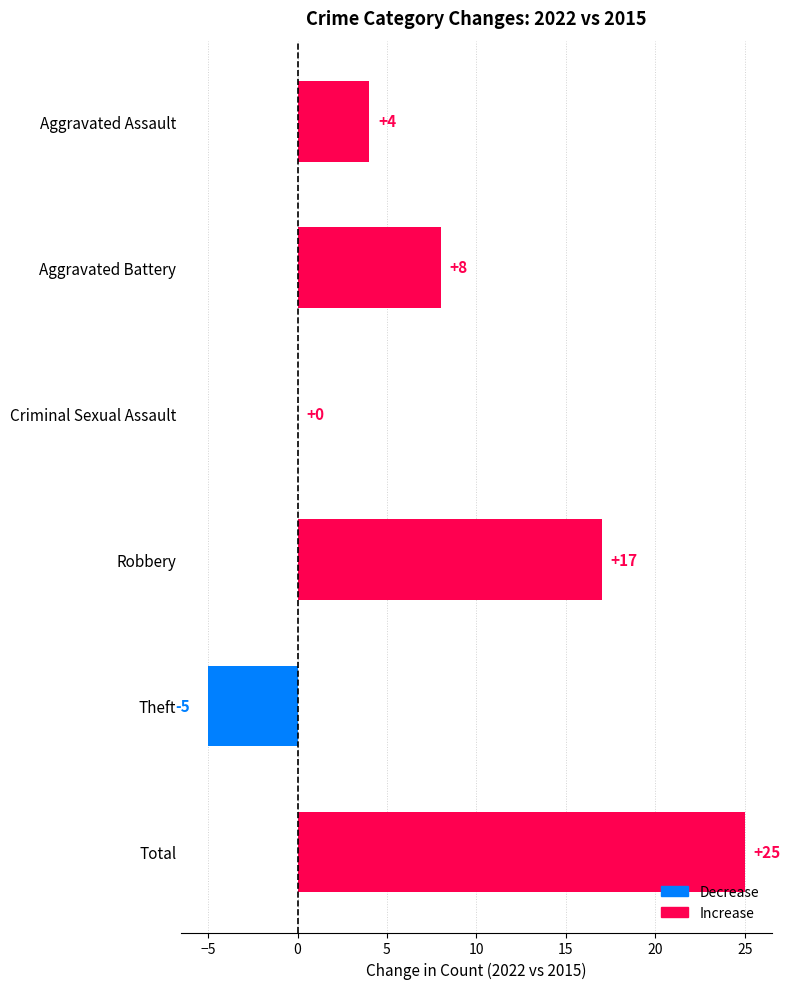

True or false: the data shows 12 at Criminal Sexual Assault.

False